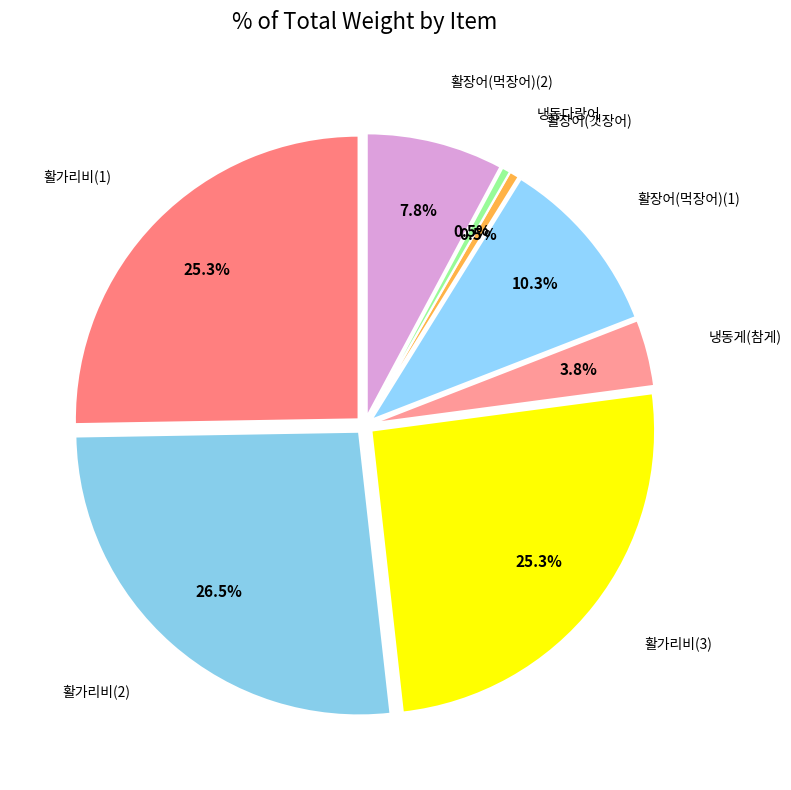

Is there a majority slice in this chart?

No